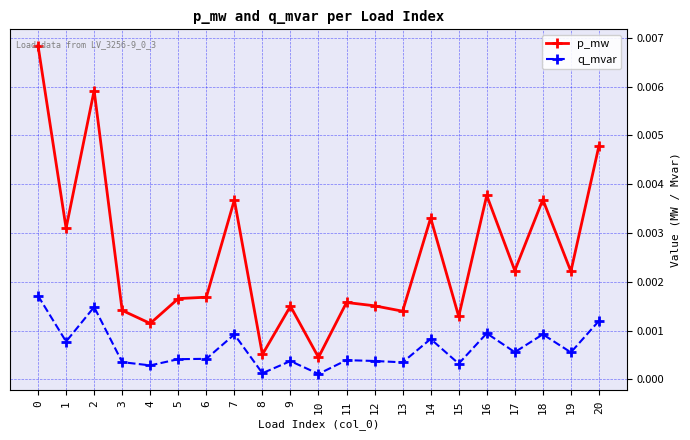

Where is the first local maximum for q_mvar?

2